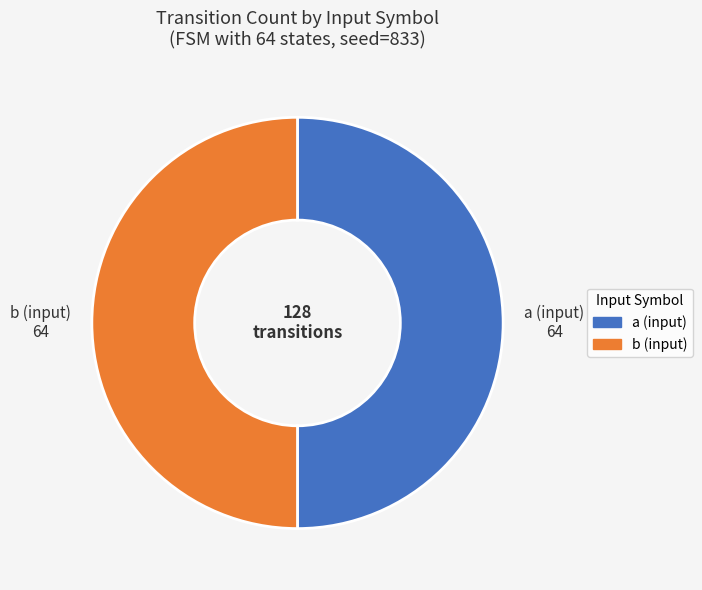

The b slice represents 38% of the pie. True or false?

False